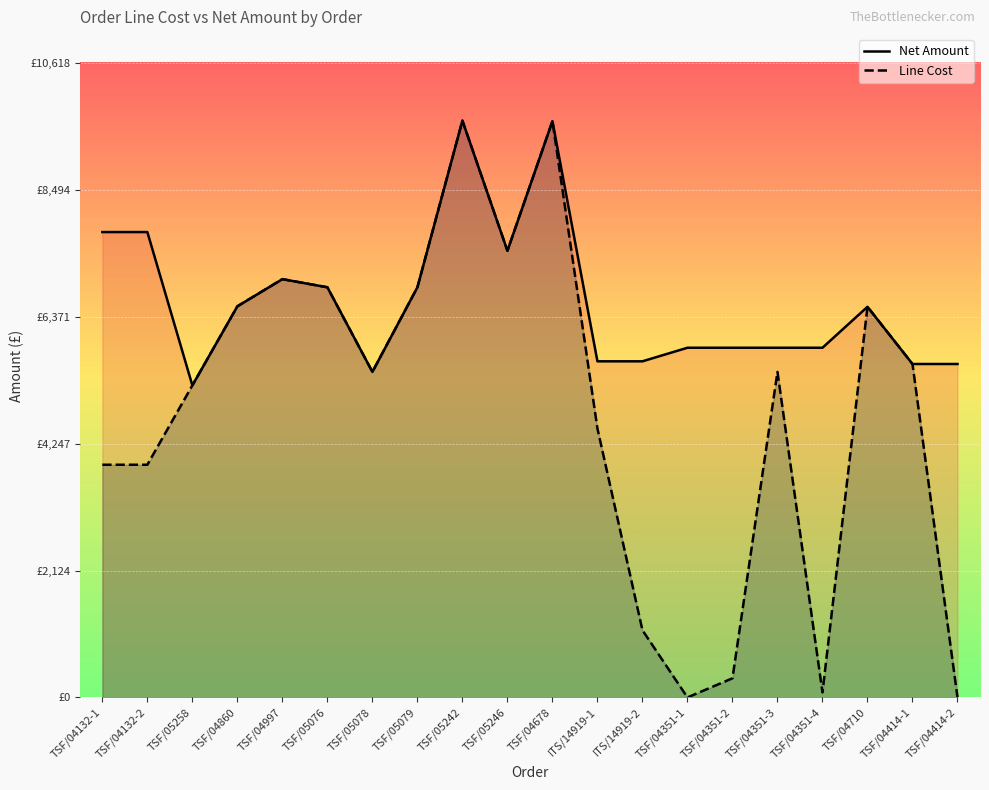

At which category is the sum across all series the highest?

TSF/05242